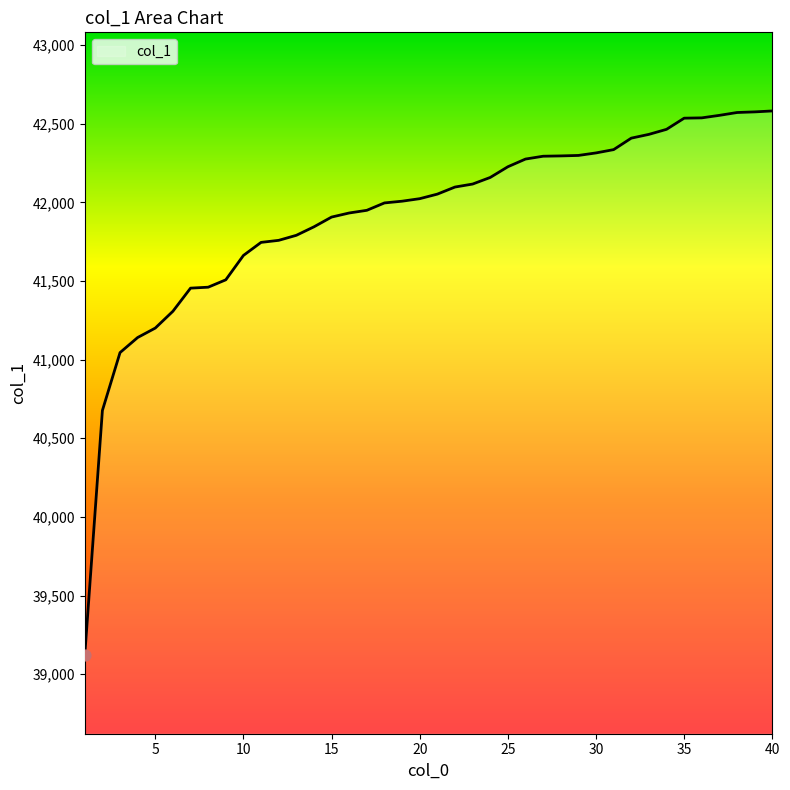

What is the difference between the maximum and minimum values?

3461